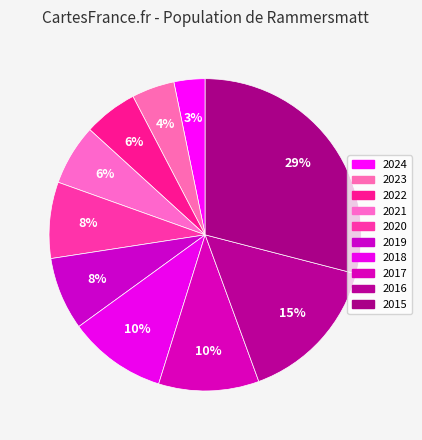

What is the change in value from 2023 to 2020?

+51.3